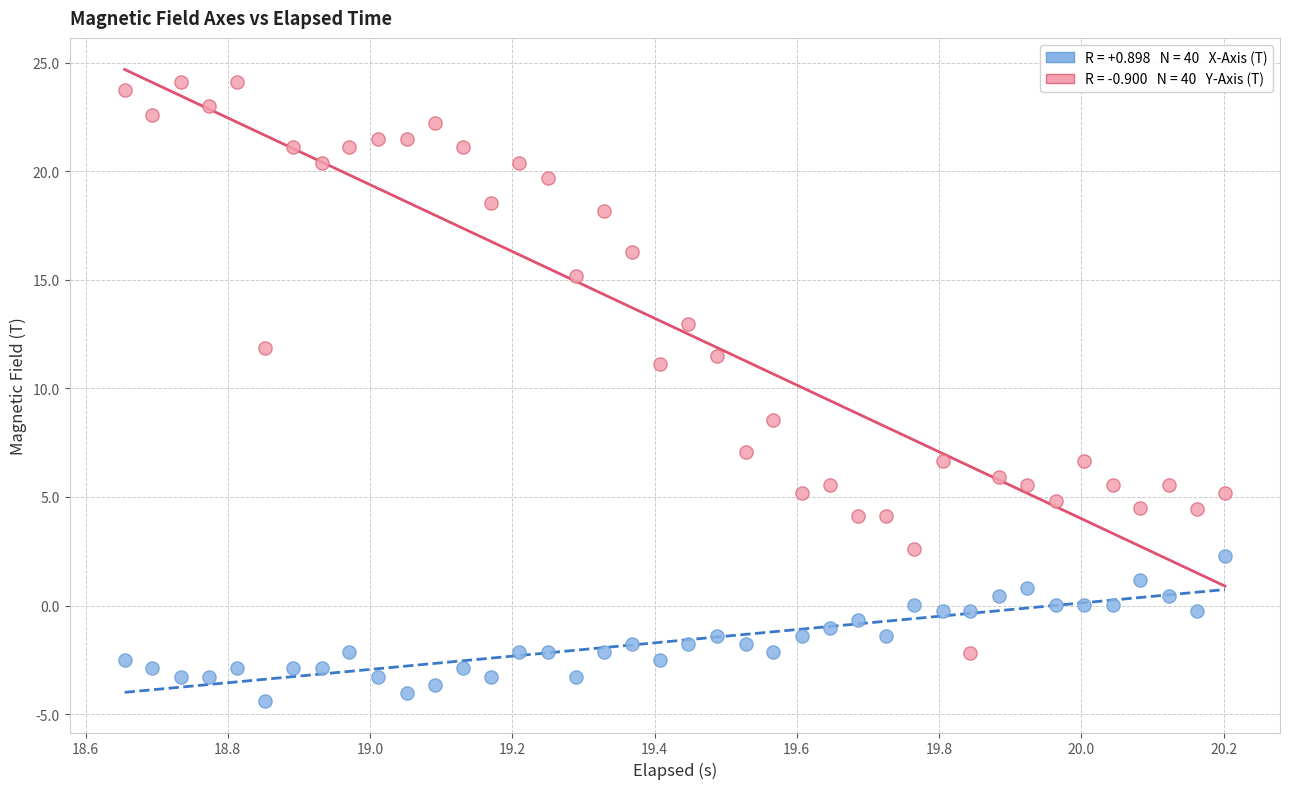

Across all data points, what is the range of X values (max minus min)?

1.5